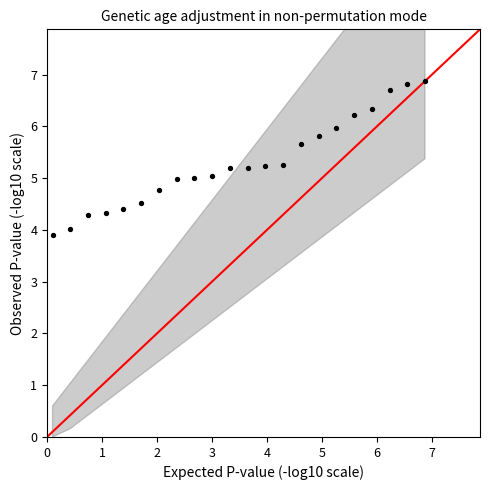

What is the range of X values (max minus min)?

6.8